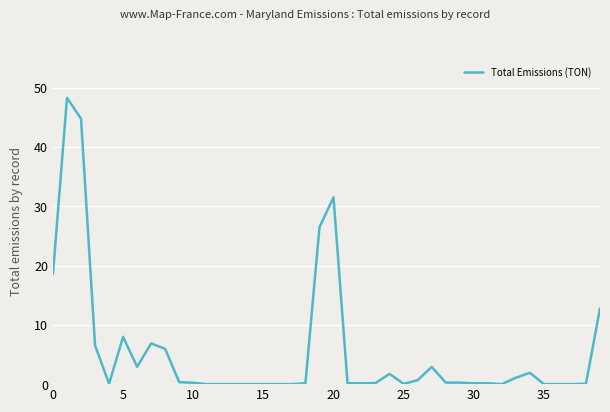

Count the number of categories in the chart.

40